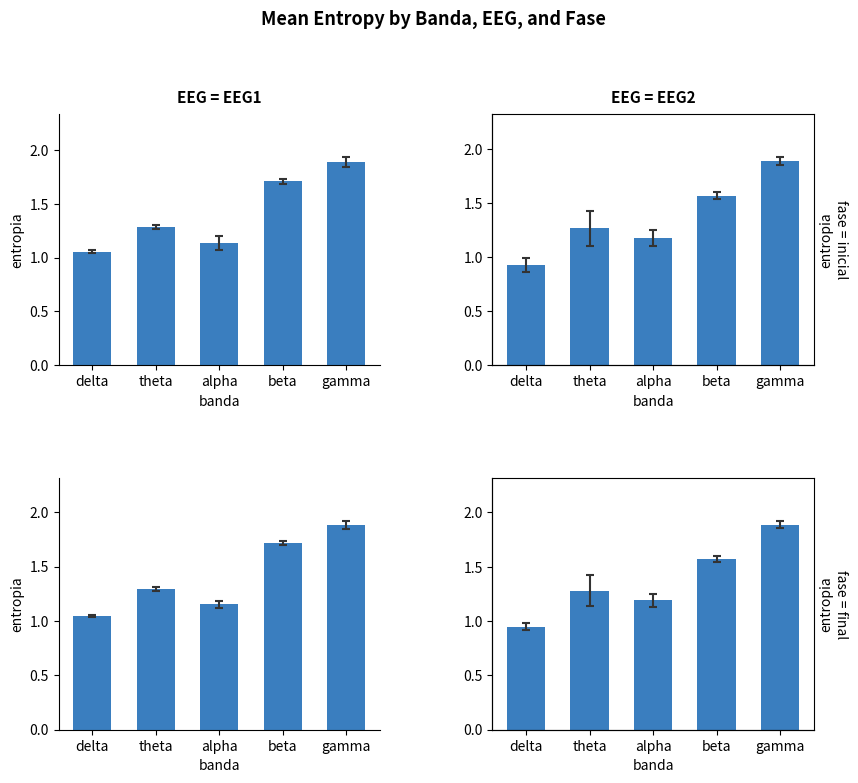

Reading right to left, list all the values displayed in this chart.

EEG1_inicial: gamma=1.9	beta=1.7	alpha=1.1	theta=1.3	delta=1.1
EEG2_inicial: gamma=1.9	beta=1.6	alpha=1.2	theta=1.3	delta=0.9
EEG1_final: gamma=1.9	beta=1.7	alpha=1.2	theta=1.3	delta=1.0
EEG2_final: gamma=1.9	beta=1.6	alpha=1.2	theta=1.3	delta=1.0